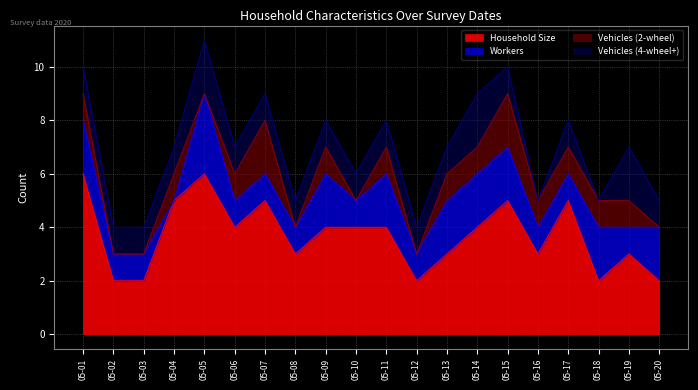

True or false: Vehicles (2-wheel) has a value of -1 at 2020-05-02.

False